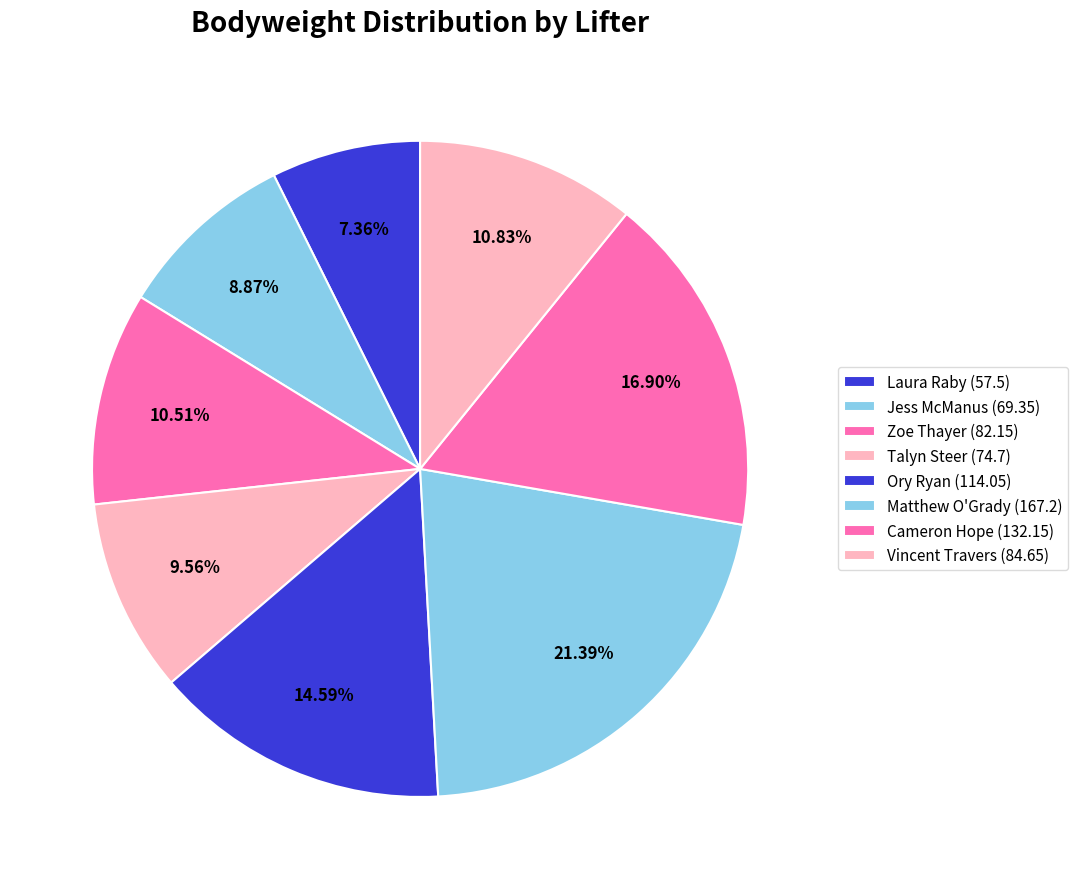

Does any single category account for the majority?

No